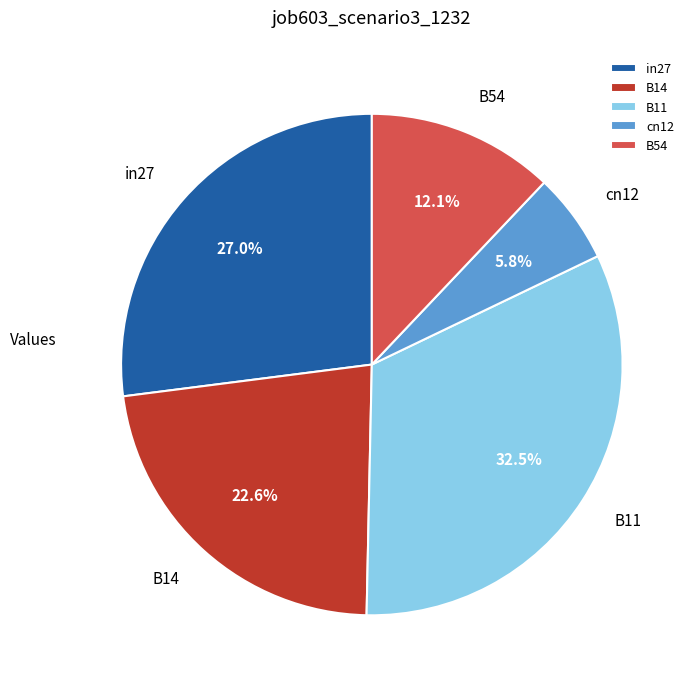

Combined, do in27 and B11 account for over 50%?

Yes